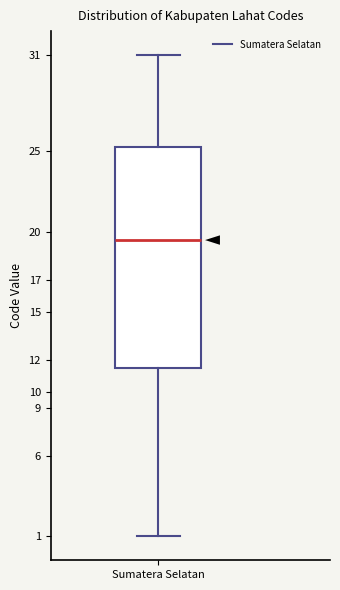

Transcribe this box plot: give where the median line is, the range the box spans, and where the two whiskers end, as read against the y-axis. The values are not printed on the chart, so give them approximately, as read against the axis.

median 19.5, box 11.5 to 25.3, whiskers 1.0 to 31.0